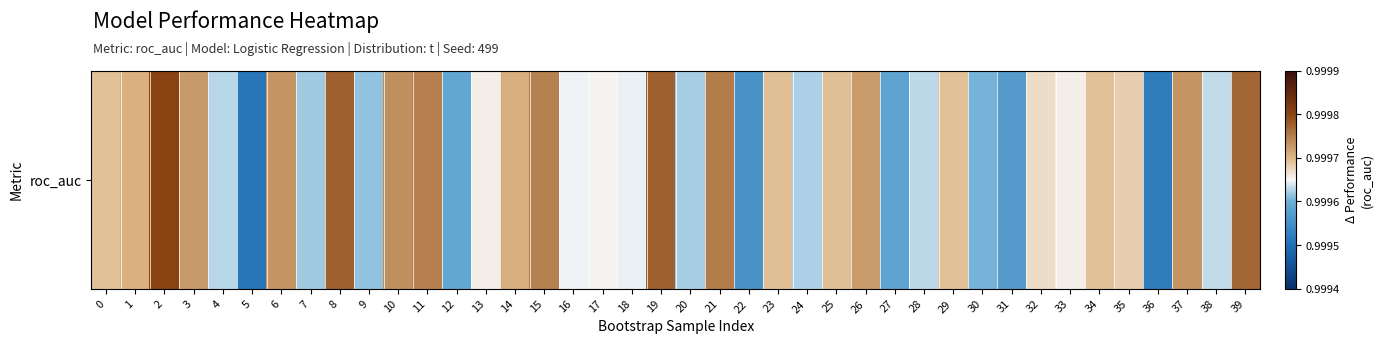

List the labels in order of value, largest first.

2, 19, 8, 39, 21, 11, 15, 10, 6, 37, 3, 26, 14, 1, 23, 25, 0, 29, 34, 35, 32, 13, 33, 17, 16, 18, 38, 28, 4, 24, 20, 7, 9, 30, 12, 27, 31, 22, 36, 5